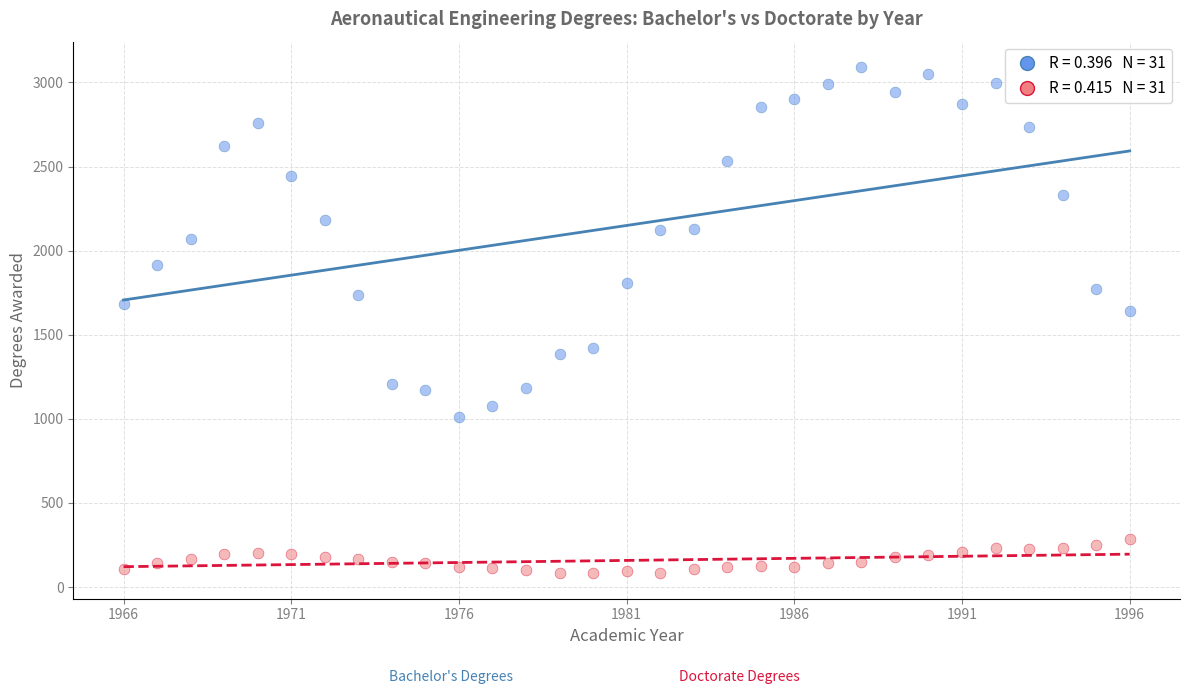

Across all series, what Y value is closest to 1586?

1642